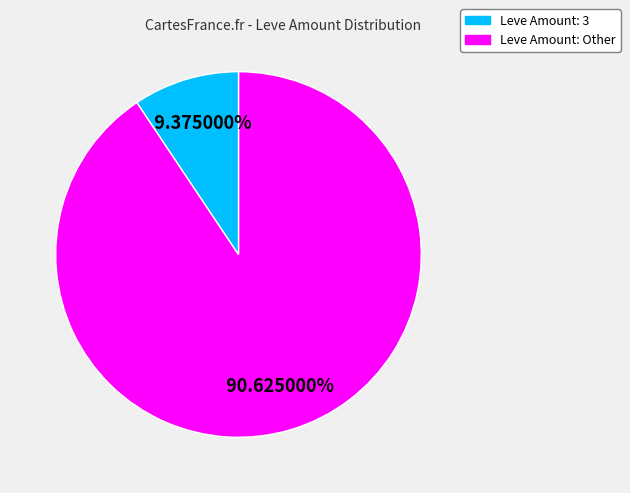

Does any single category account for the majority?

Yes